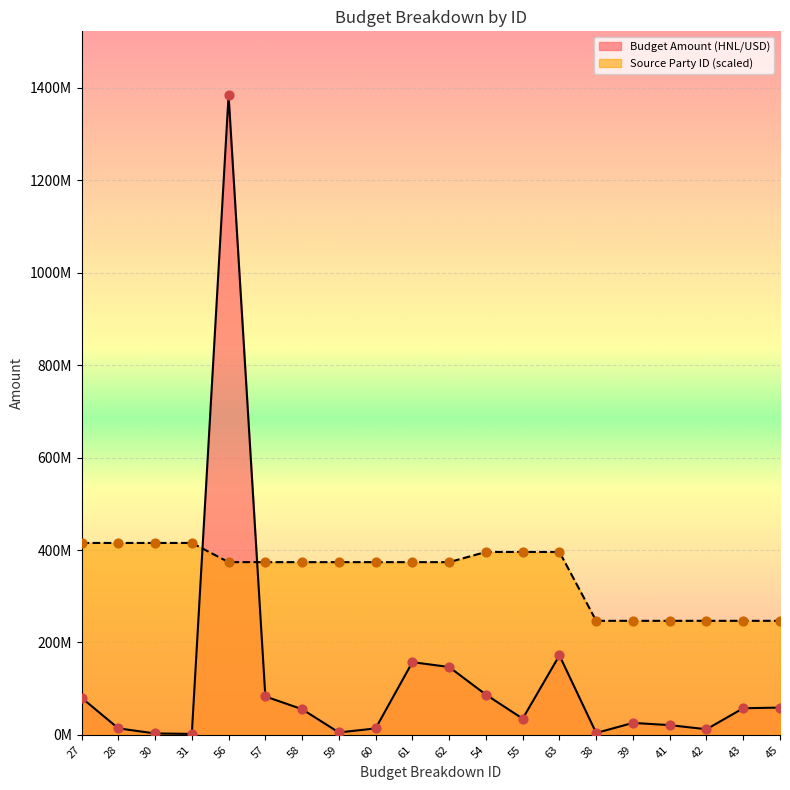

What are all the series names shown in the legend?

Budget Amount (HNL/USD), Source Party ID (scaled)